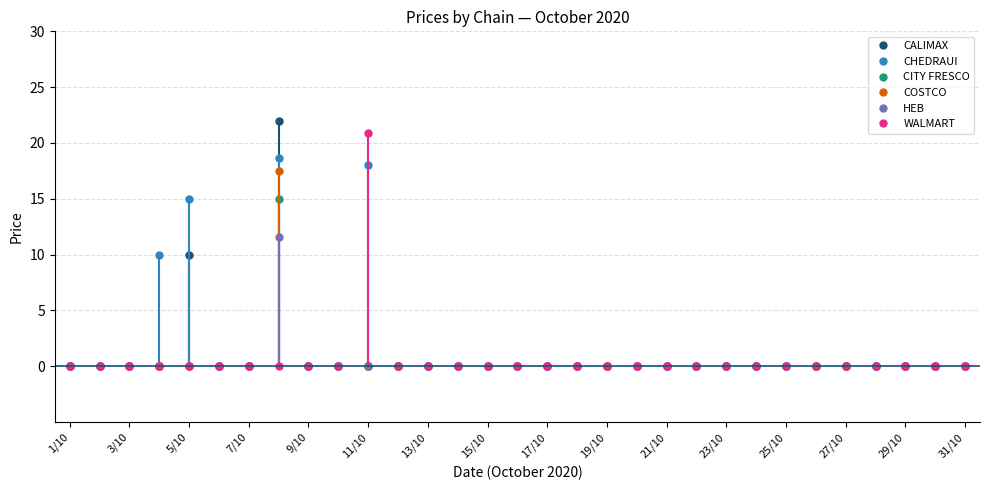

How many lines are shown in the chart?

6